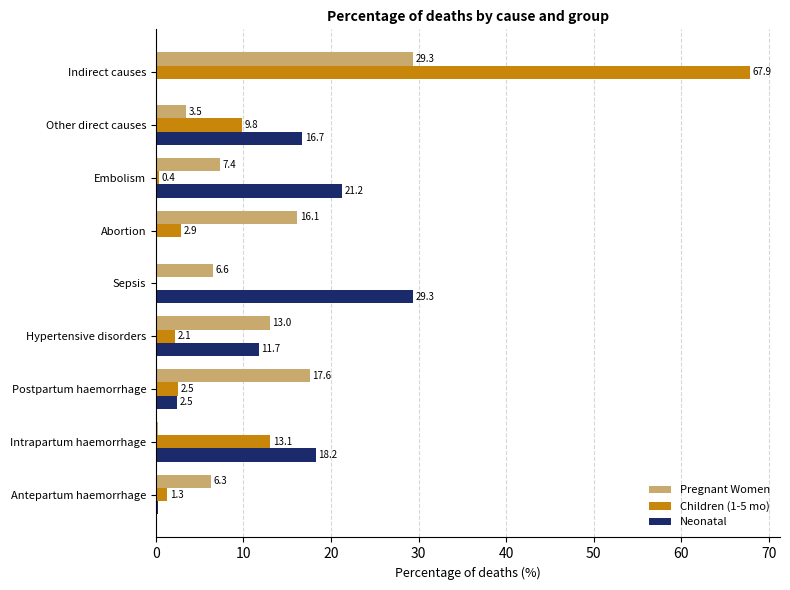

What is the greatest value displayed?

67.9